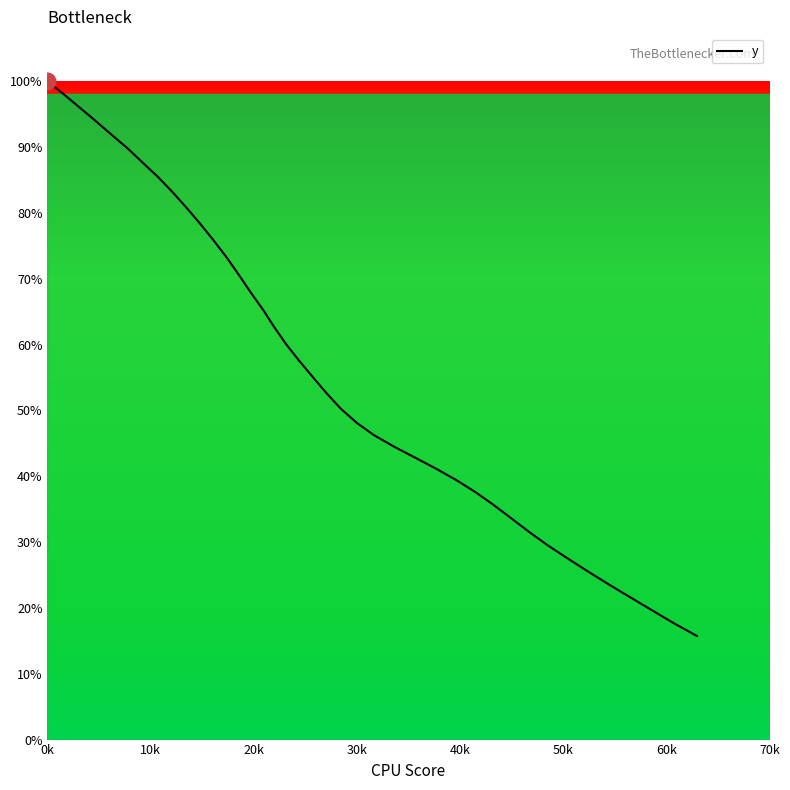

Does the chart display data point markers on the line(s)?

No